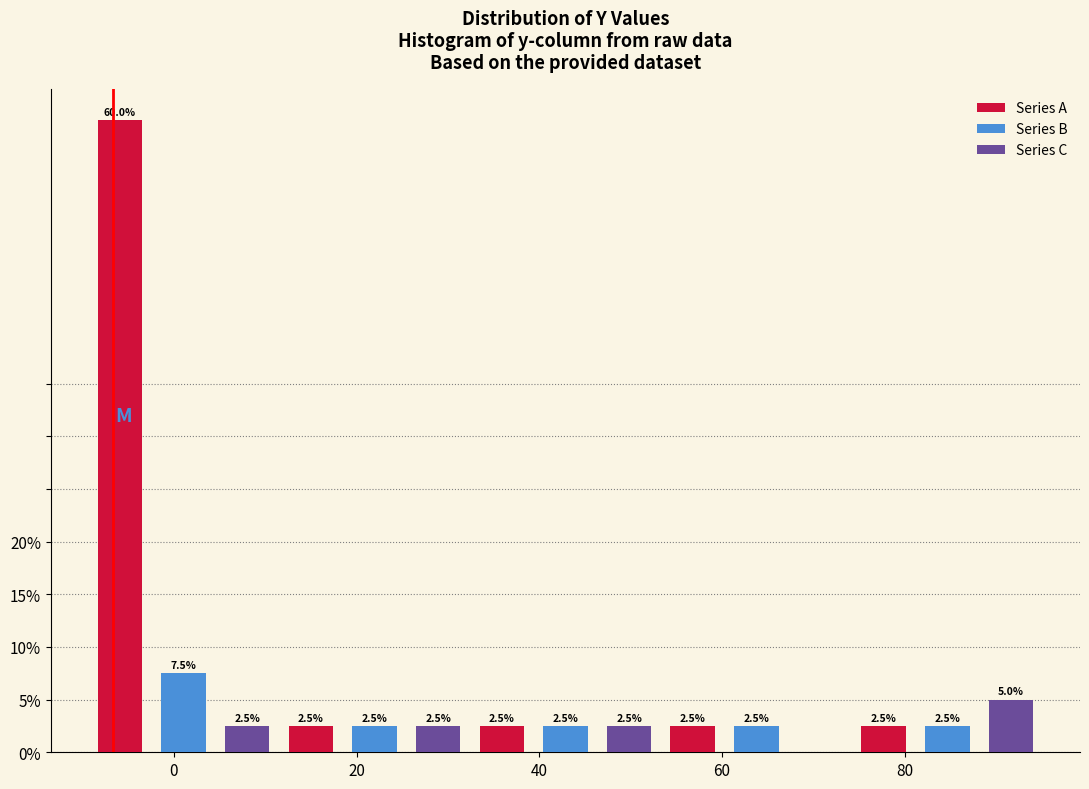

Is it true that Series B equals 2.5 at 40?

True